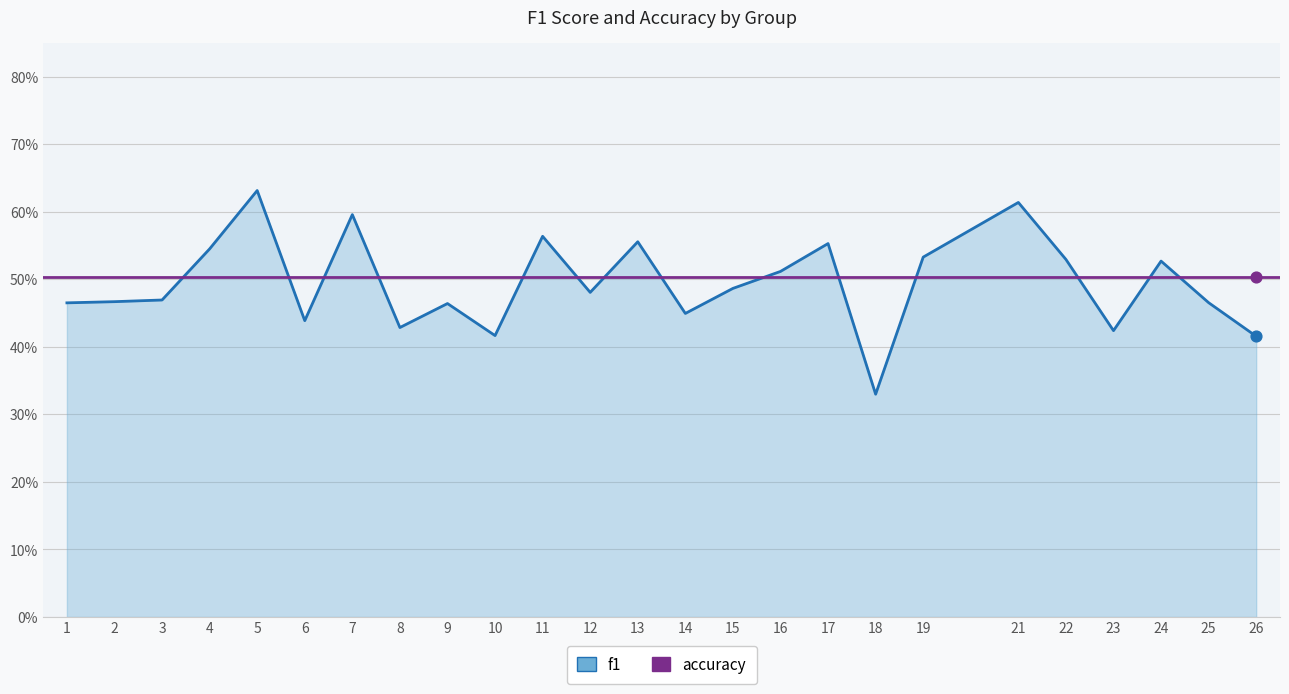

What is the change in value from 6 to 19?

+0.1